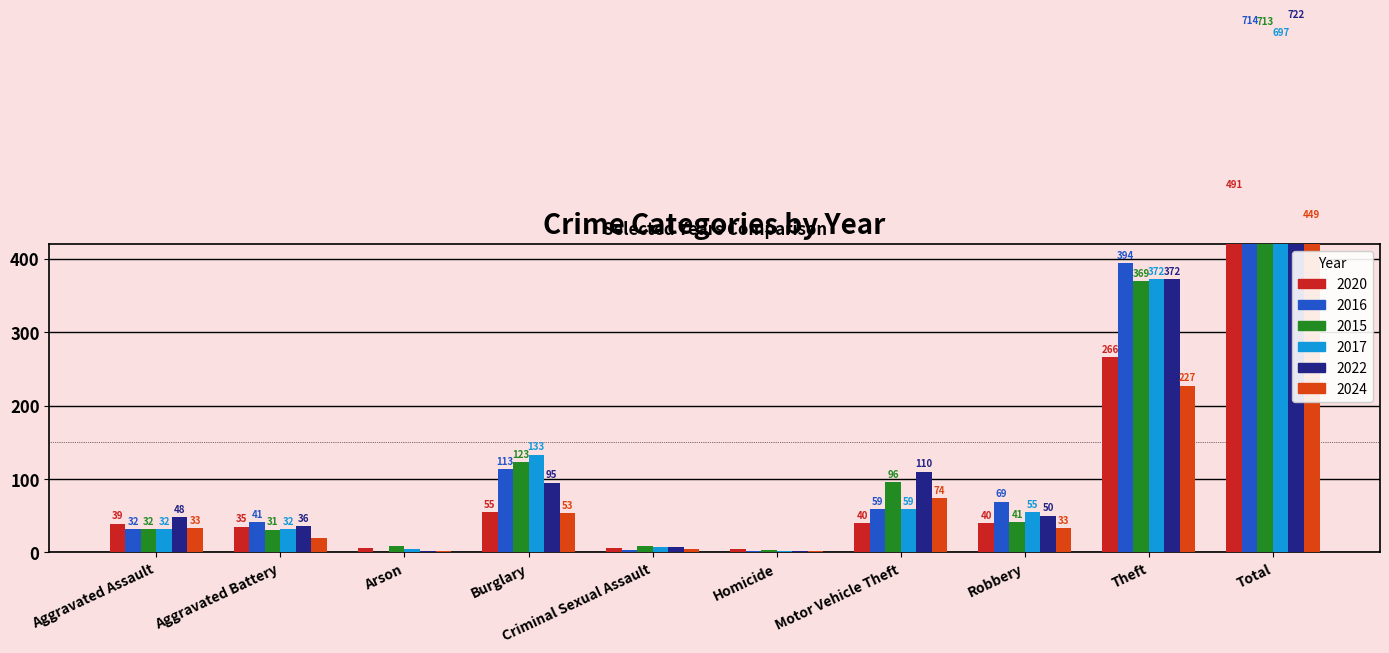

What is the total value across all series at Motor Vehicle Theft?

438